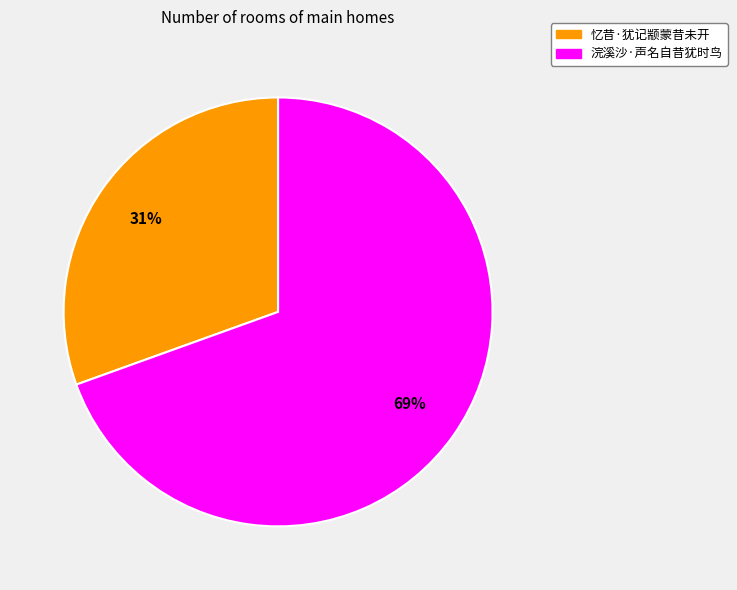

To the nearest percent, what portion does 浣溪沙·声名自昔犹时鸟 represent?

69%